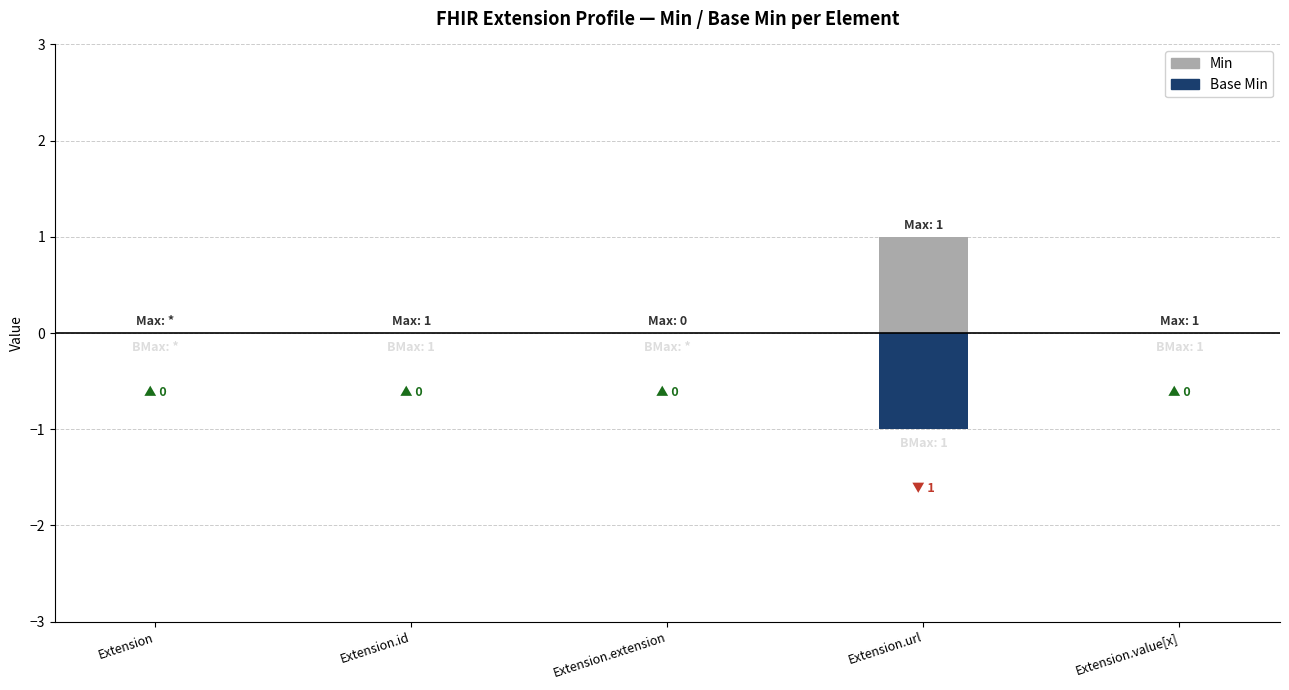

Reading left to right, what are all the values shown in this chart?

Min: Extension=0	Extension.id=0	Extension.extension=0	Extension.url=1	Extension.value[x]=0
Base Min: Extension=0	Extension.id=0	Extension.extension=0	Extension.url=-1	Extension.value[x]=0